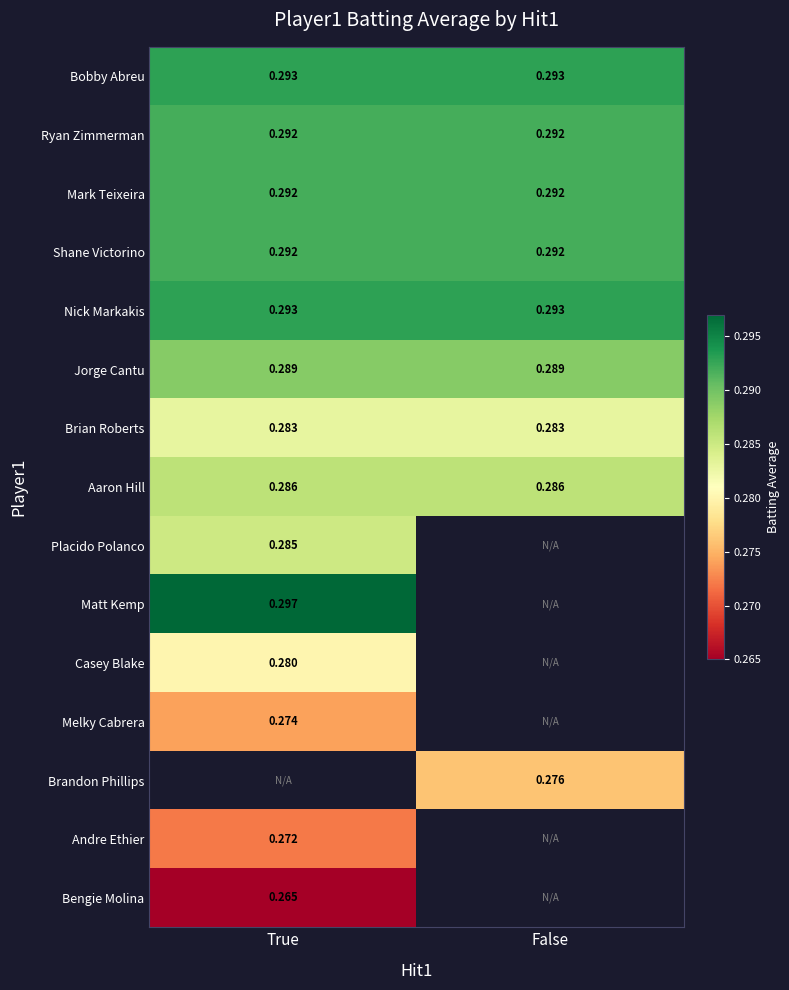

Is the value of Brian Roberts at True greater than the value of Bobby Abreu at True?

No